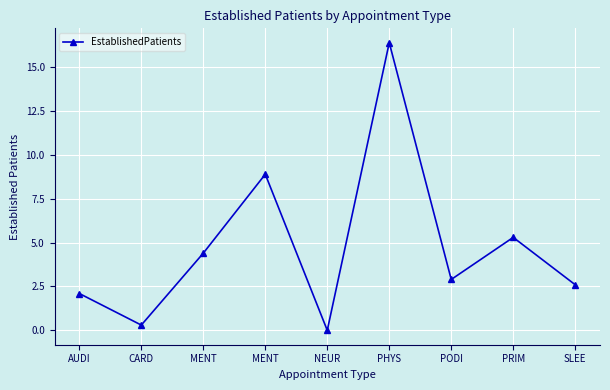

What is the change in value from PRIM to SLEE?

-2.7